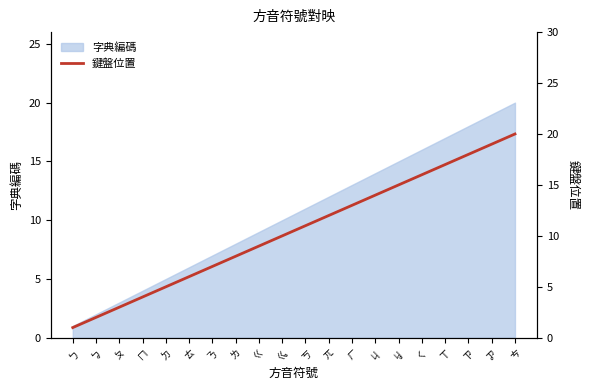

What is the approximate value at ㆣ, to the nearest 5?

10